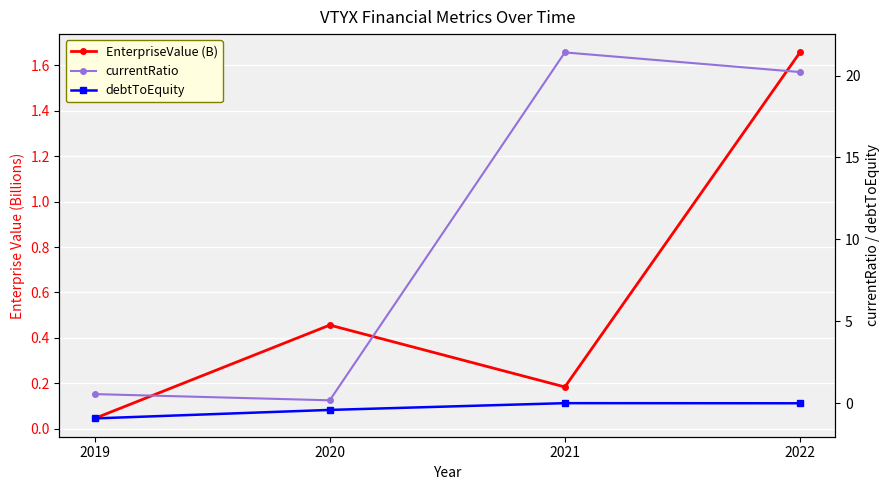

What is the difference between the second highest and minimum values in the currentRatio series?

20.0